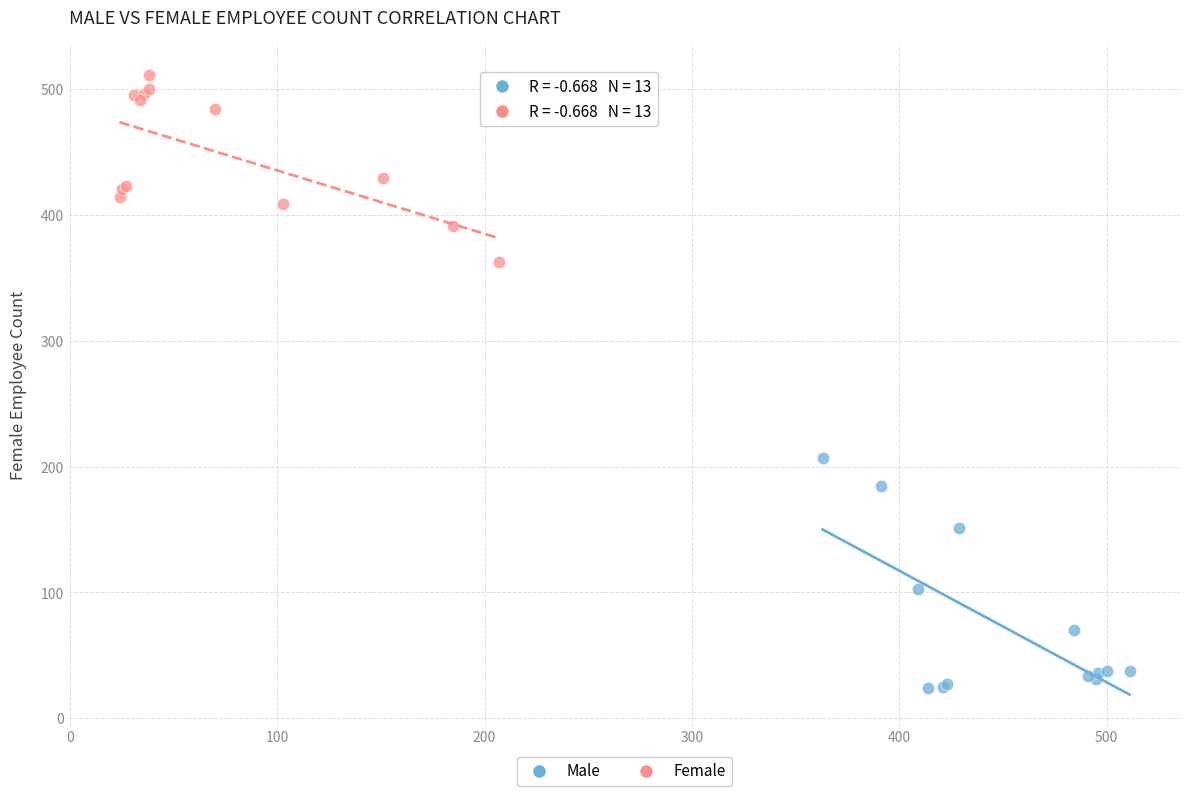

Which series reaches the minimum Y coordinate?

Male